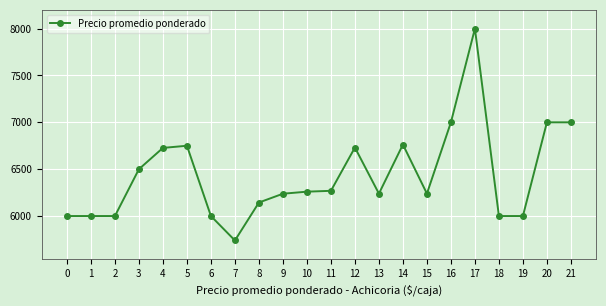

What is the difference between the values at 0 and 20?

1000